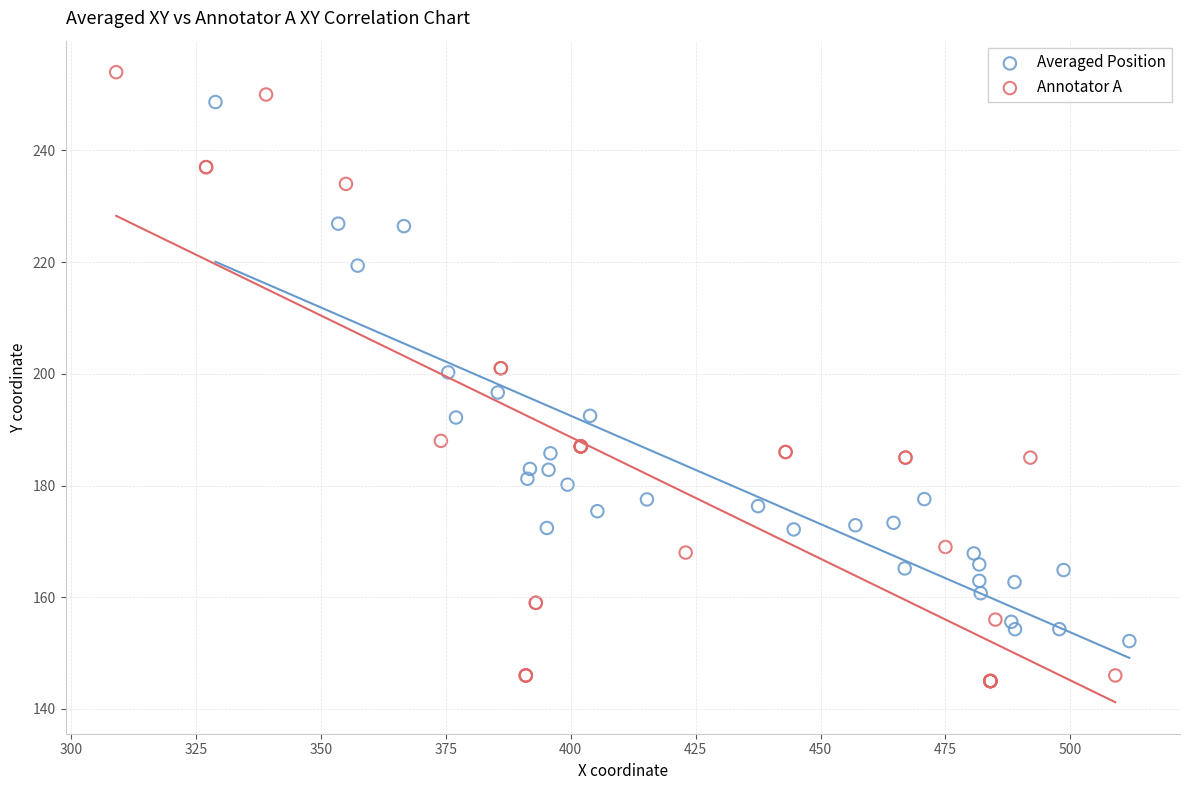

Which series has the largest Y range (max minus min)?

Annotator A